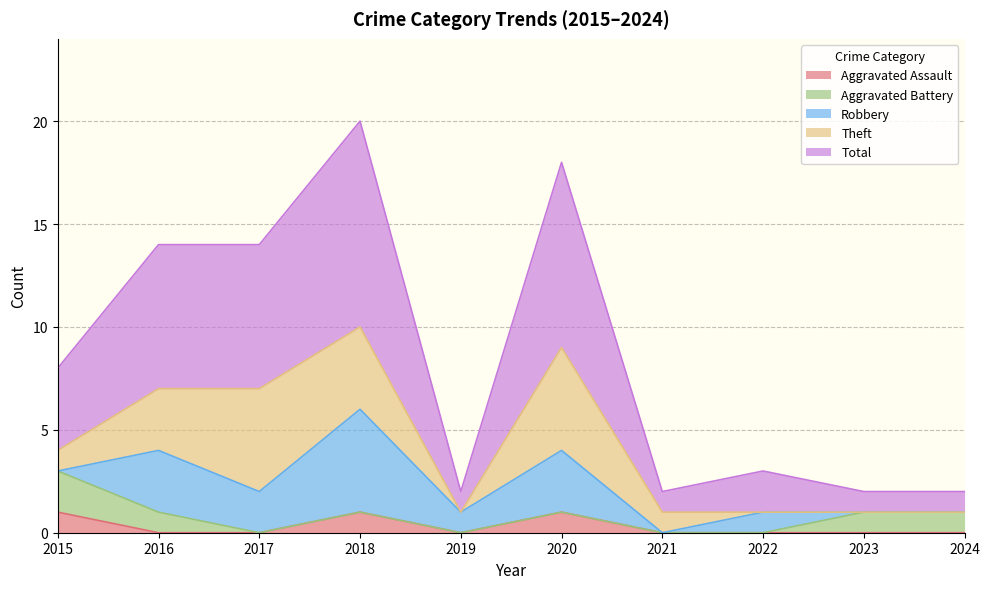

Is the value of Total at 2024 greater than the value of Aggravated Assault at 2021?

Yes